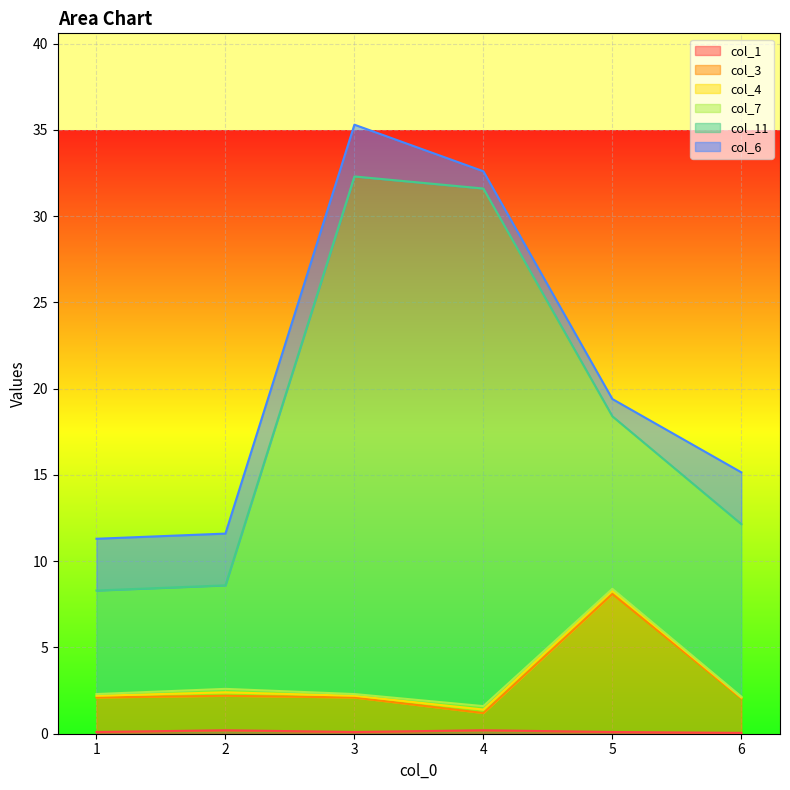

Does the chart display data point markers on the line(s)?

No